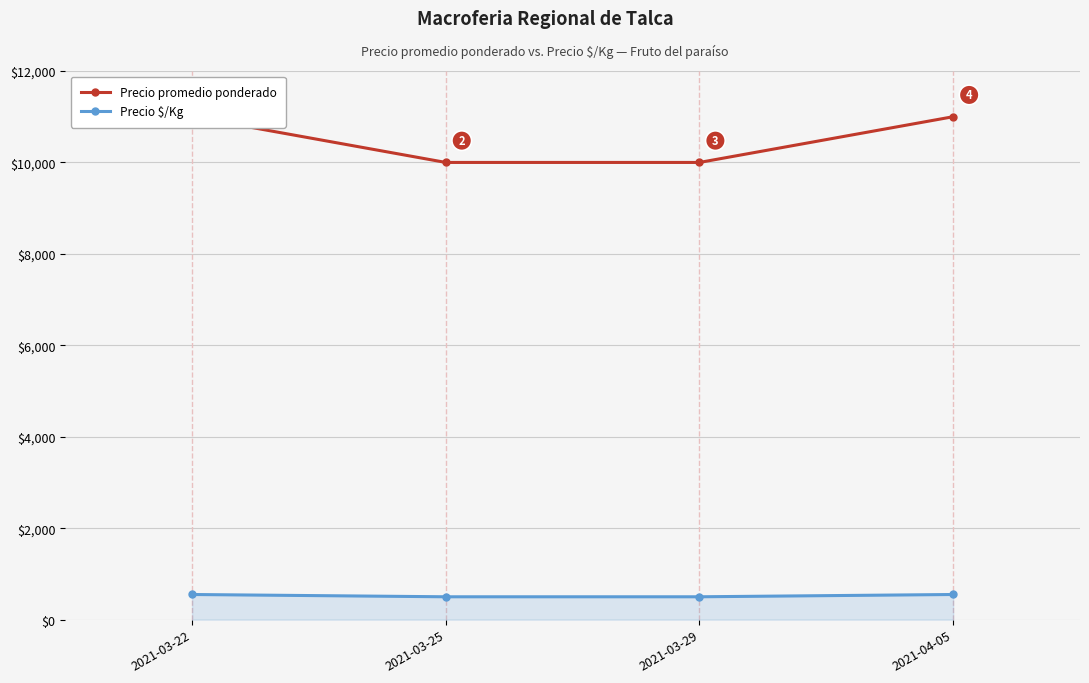

What is the smallest value displayed?

500